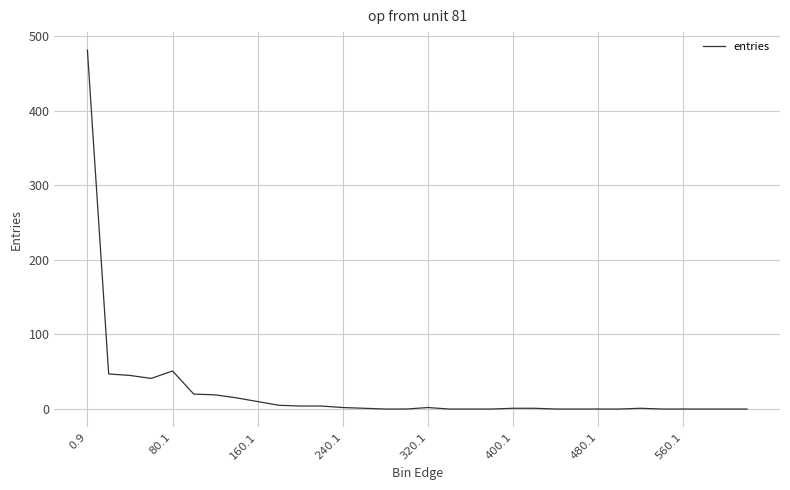

What is the maximum value shown in the chart?

481